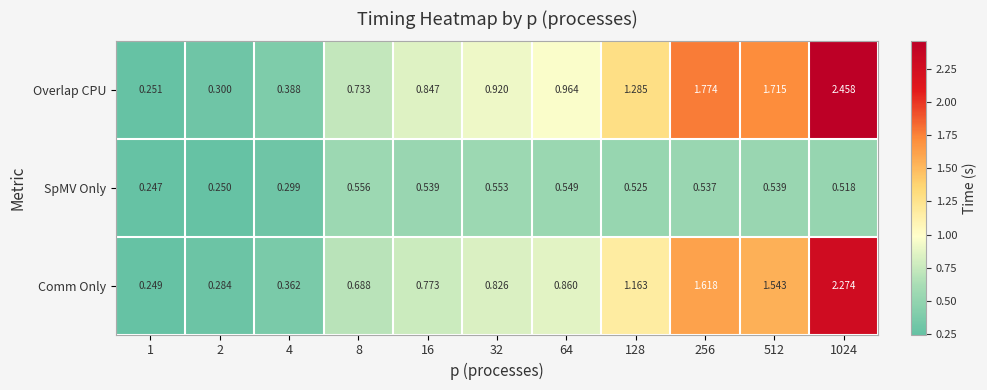

At 8, list the series in order from smallest to largest.

SpMV Only, Comm Only, Overlap CPU